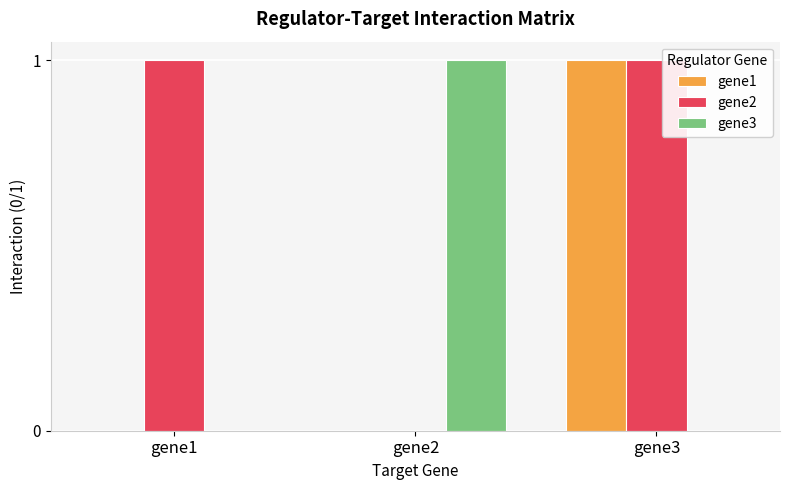

Reading right to left, what are all the values shown in this chart?

gene1: 1	0	0
gene2: 1	0	1
gene3: 0	1	0